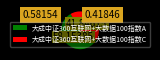

What is the largest slice in the pie chart?

大成中证360互联网+大数据100指数A